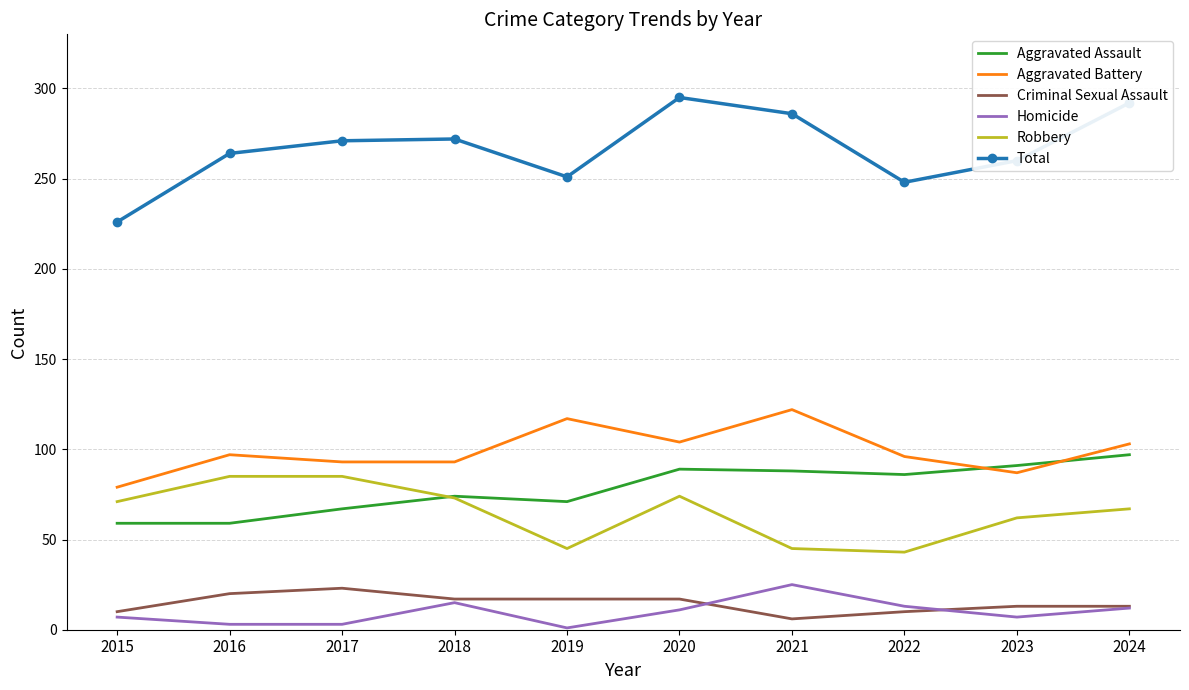

What is the difference between the maximum and minimum values in the Aggravated Assault series?

38